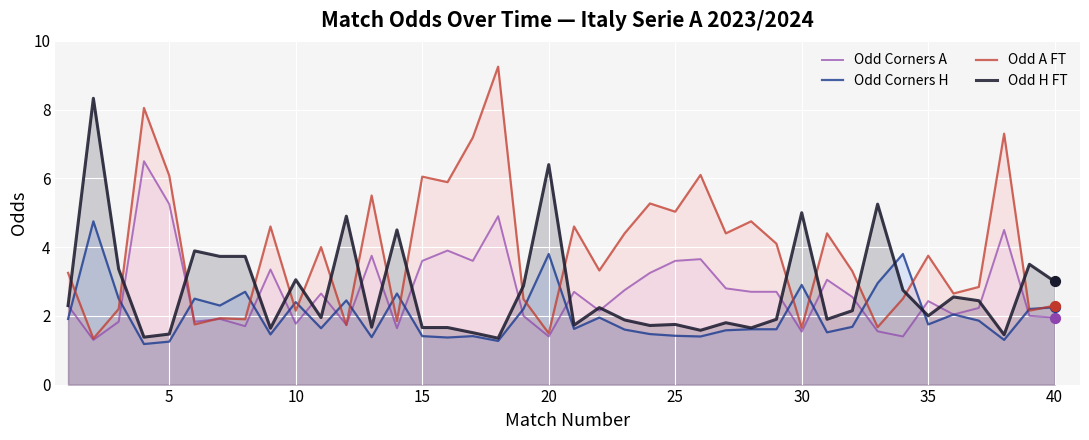

Which series has the widest spread of Y values?

Odd A FT